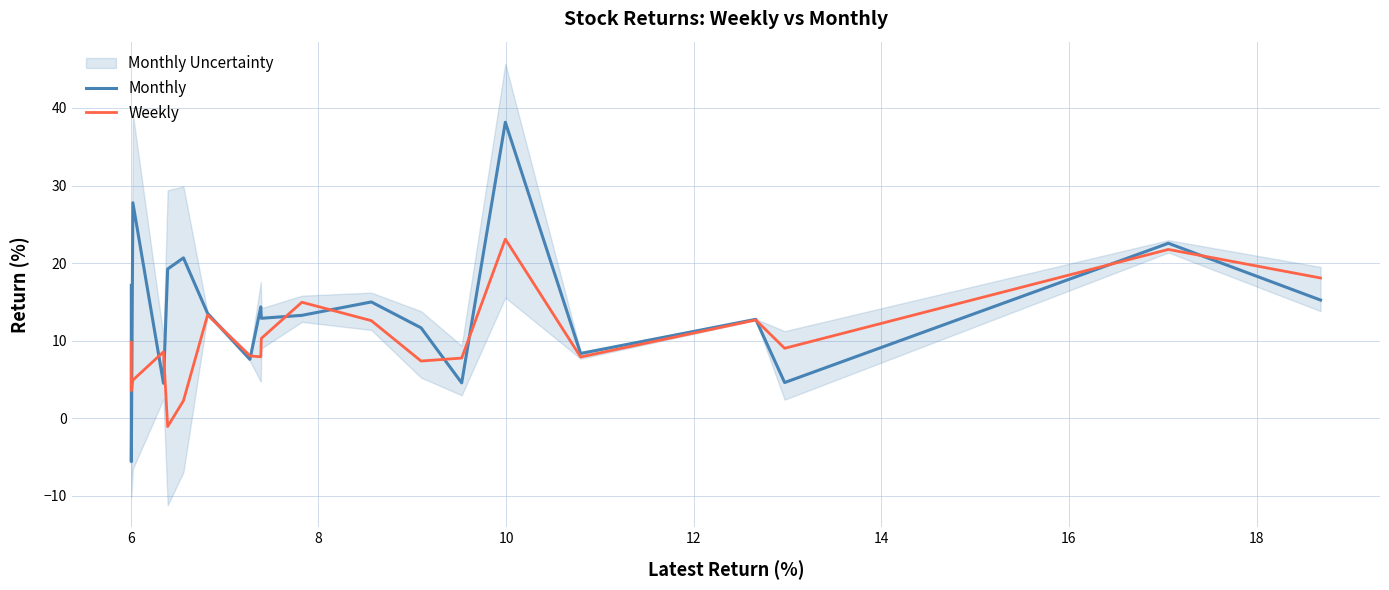

How many lines are shown in the chart?

2